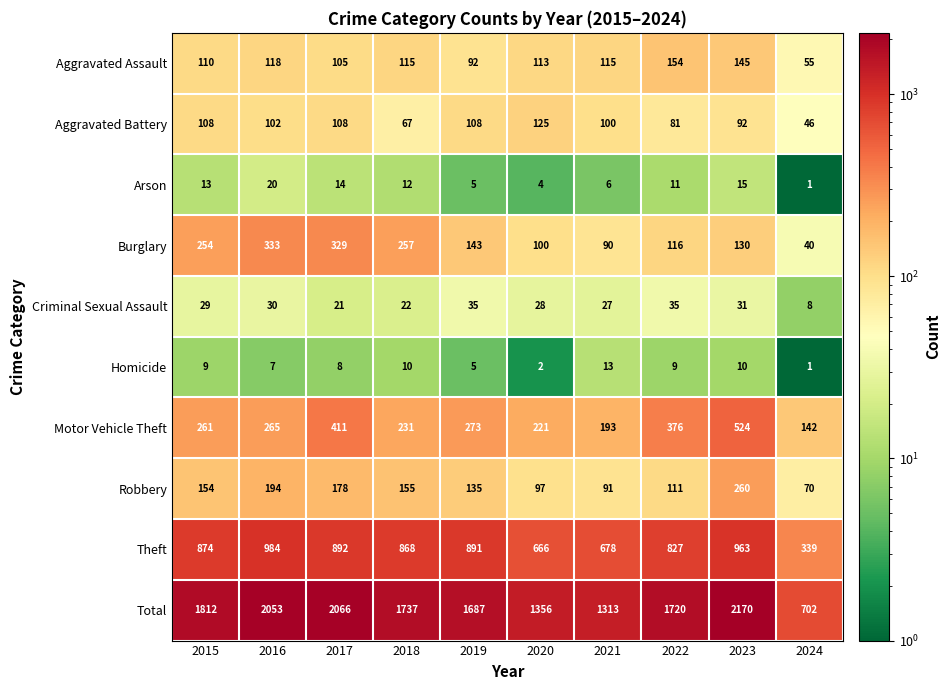

At which label is Burglary closest to 186?

2019